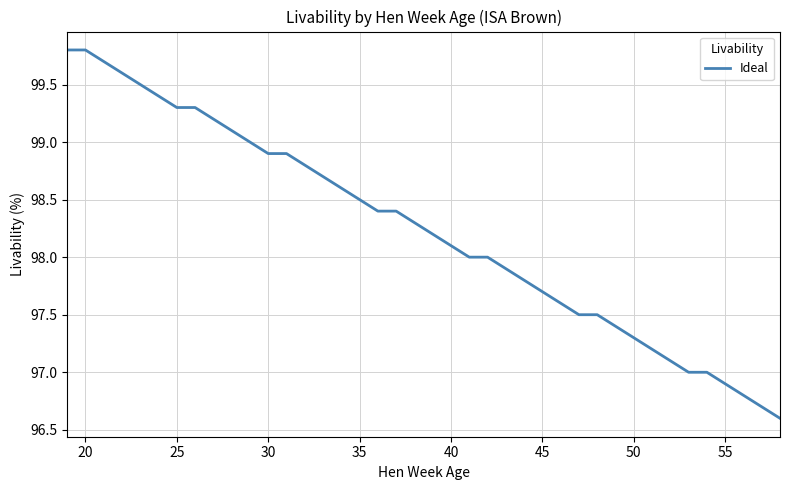

Reading left to right, what are all the values shown in this chart?

99.8	99.8	99.7	99.6	99.5	99.4	99.3	99.3	99.2	99.1	99.0	98.9	98.9	98.8	98.7	98.6	98.5	98.4	98.4	98.3	98.2	98.1	98.0	98.0	97.9	97.8	97.7	97.6	97.5	97.5	97.4	97.3	97.2	97.1	97.0	97.0	96.9	96.8	96.7	96.6